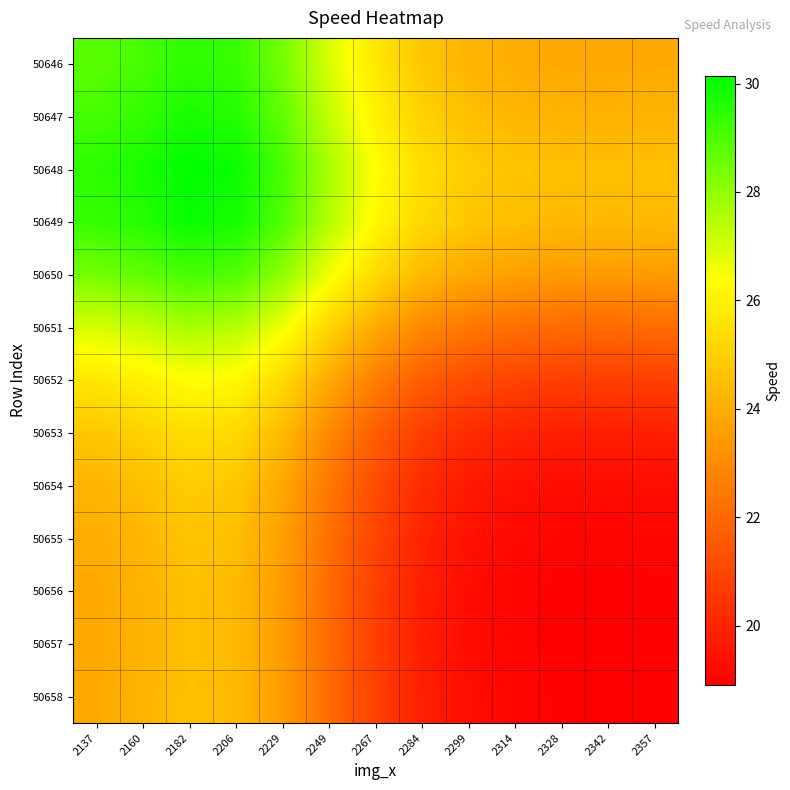

Reading left to right, what are all the values shown in this chart?

50646: 2137=28.8	2160=29.1	2182=29.5	2206=29.3	2229=28.4	2249=27.0	2267=25.7	2284=24.8	2299=24.2	2314=24.0	2328=23.9	2342=23.8	2357=23.9
50647: 2137=29.1	2160=29.4	2182=29.8	2206=29.6	2229=28.7	2249=27.3	2267=26.0	2284=25.1	2299=24.5	2314=24.3	2328=24.2	2342=24.1	2357=24.2
50648: 2137=29.5	2160=29.8	2182=30.1	2206=30.0	2229=29.1	2249=27.7	2267=26.4	2284=25.4	2299=24.9	2314=24.7	2328=24.5	2342=24.5	2357=24.6
50649: 2137=29.3	2160=29.6	2182=30.0	2206=29.8	2229=28.9	2249=27.5	2267=26.2	2284=25.3	2299=24.7	2314=24.5	2328=24.4	2342=24.4	2357=24.4
50650: 2137=28.4	2160=28.7	2182=29.1	2206=28.9	2229=28.0	2249=26.6	2267=25.3	2284=24.4	2299=23.8	2314=23.6	2328=23.5	2342=23.5	2357=23.5
50651: 2137=27.0	2160=27.3	2182=27.7	2206=27.5	2229=26.6	2249=25.2	2267=23.9	2284=23.0	2299=22.4	2314=22.2	2328=22.0	2342=22.0	2357=22.1
50652: 2137=25.7	2160=26.0	2182=26.4	2206=26.2	2229=25.3	2249=23.9	2267=22.6	2284=21.7	2299=21.1	2314=20.9	2328=20.8	2342=20.8	2357=20.8
50653: 2137=24.8	2160=25.1	2182=25.4	2206=25.3	2229=24.4	2249=23.0	2267=21.7	2284=20.7	2299=20.2	2314=20.0	2328=19.8	2342=19.8	2357=19.9
50654: 2137=24.2	2160=24.5	2182=24.9	2206=24.7	2229=23.8	2249=22.4	2267=21.1	2284=20.2	2299=19.7	2314=19.4	2328=19.3	2342=19.3	2357=19.3
50655: 2137=24.0	2160=24.3	2182=24.7	2206=24.5	2229=23.6	2249=22.2	2267=20.9	2284=20.0	2299=19.4	2314=19.2	2328=19.1	2342=19.0	2357=19.1
50656: 2137=23.9	2160=24.2	2182=24.5	2206=24.4	2229=23.5	2249=22.0	2267=20.8	2284=19.8	2299=19.3	2314=19.1	2328=18.9	2342=18.9	2357=19.0
50657: 2137=23.8	2160=24.1	2182=24.5	2206=24.4	2229=23.5	2249=22.0	2267=20.8	2284=19.8	2299=19.3	2314=19.0	2328=18.9	2342=18.9	2357=18.9
50658: 2137=23.9	2160=24.2	2182=24.6	2206=24.4	2229=23.5	2249=22.1	2267=20.8	2284=19.9	2299=19.3	2314=19.1	2328=19.0	2342=18.9	2357=19.0